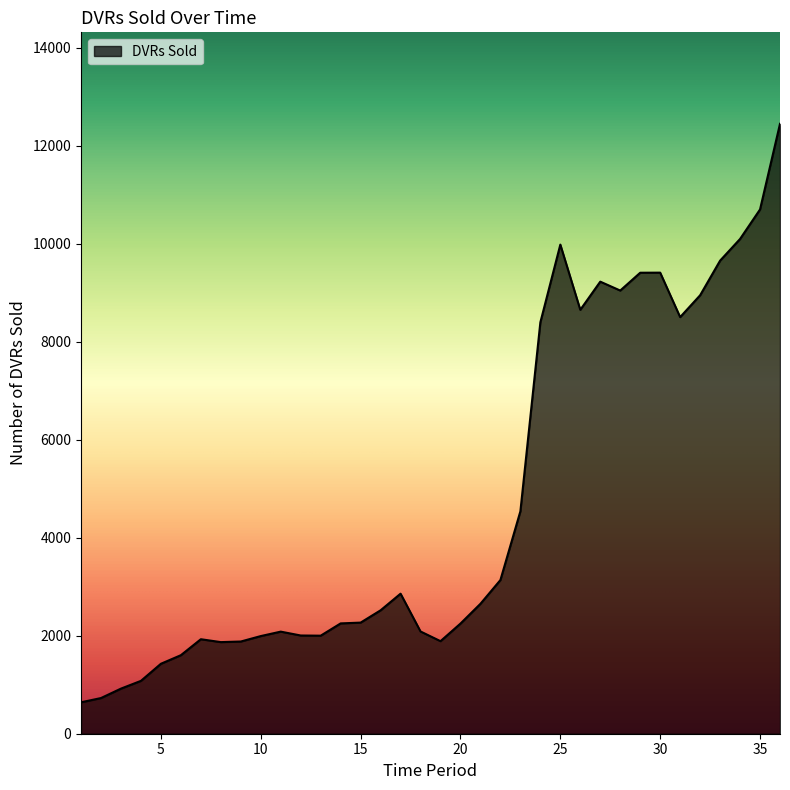

What is the difference between the maximum and minimum values?

11803.7